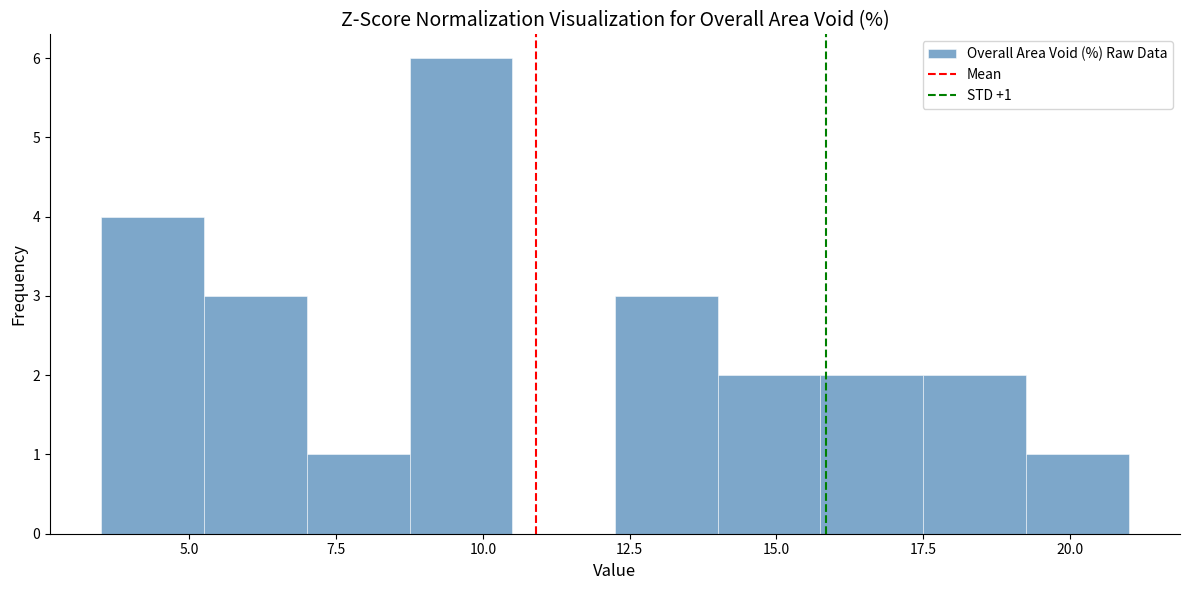

Read against the x-axis, roughly where is the centre of the tallest bar?

9.5